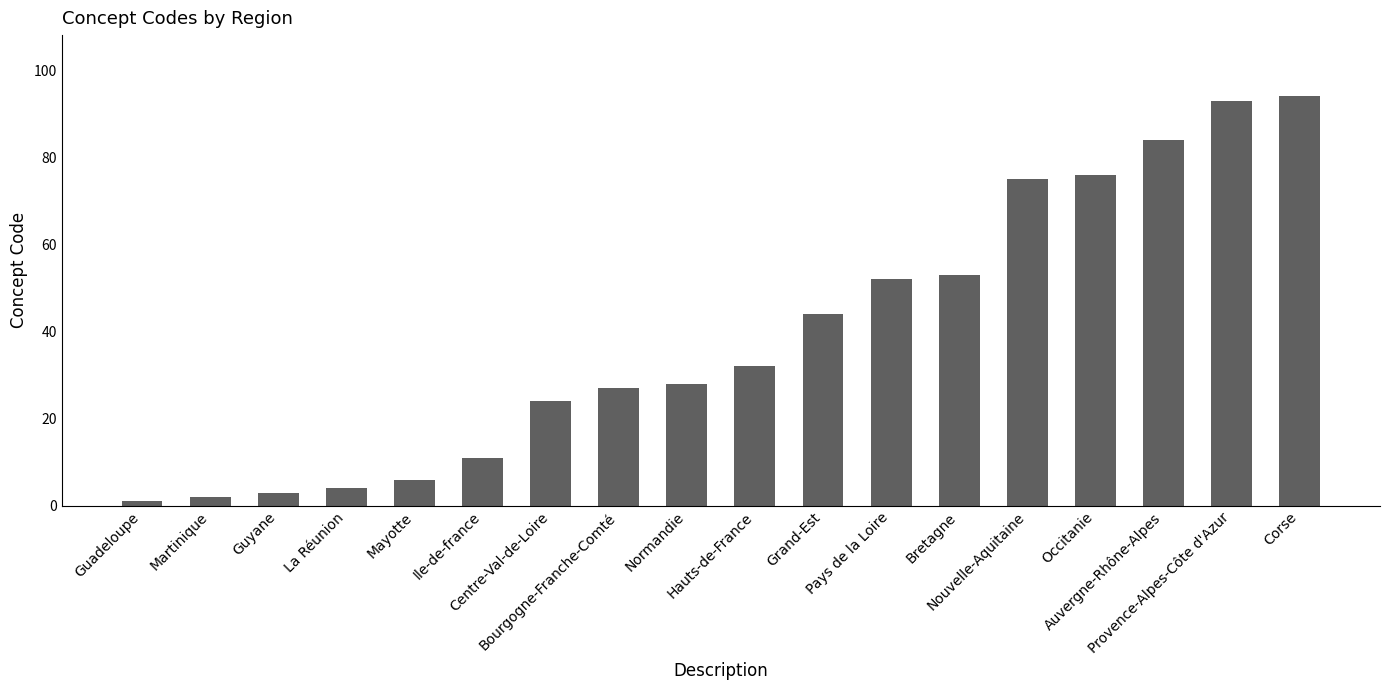

List the labels in order of value, smallest first.

Guadeloupe, Martinique, Guyane, La Réunion, Mayotte, Ile-de-france, Centre-Val-de-Loire, Bourgogne-Franche-Comté, Normandie, Hauts-de-France, Grand-Est, Pays de la Loire, Bretagne, Nouvelle-Aquitaine, Occitanie, Auvergne-Rhône-Alpes, Provence-Alpes-Côte d'Azur, Corse